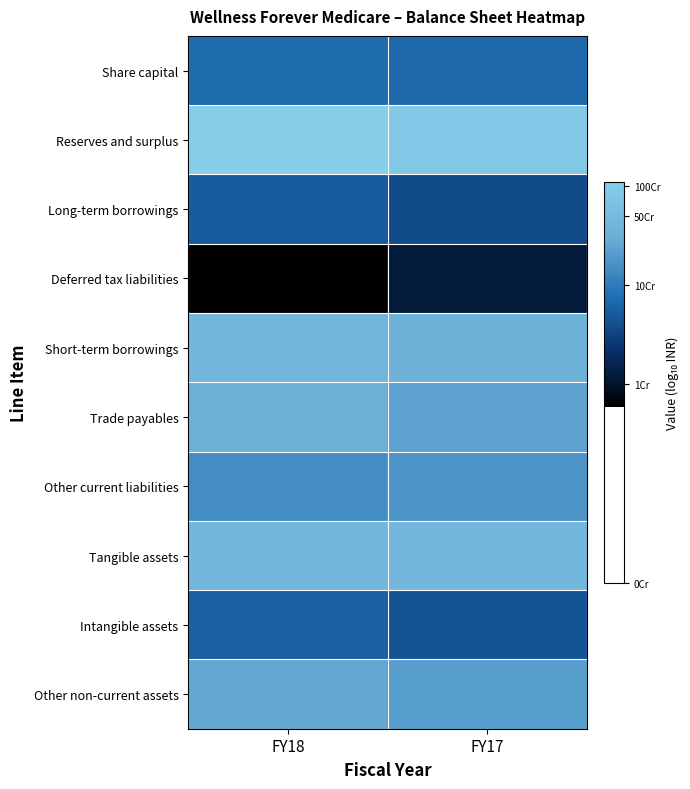

Reading left to right, list all the values displayed in this chart.

Share capital: FY18=7.9	FY17=7.8
Reserves and surplus: FY18=9.0	FY17=8.9
Long-term borrowings: FY18=7.7	FY17=7.6
Deferred tax liabilities: FY18=6.8	FY17=7.1
Short-term borrowings: FY18=8.6	FY17=8.5
Trade payables: FY18=8.5	FY17=8.4
Other current liabilities: FY18=8.2	FY17=8.2
Tangible assets: FY18=8.7	FY17=8.6
Intangible assets: FY18=7.8	FY17=7.7
Other non-current assets: FY18=8.4	FY17=8.3